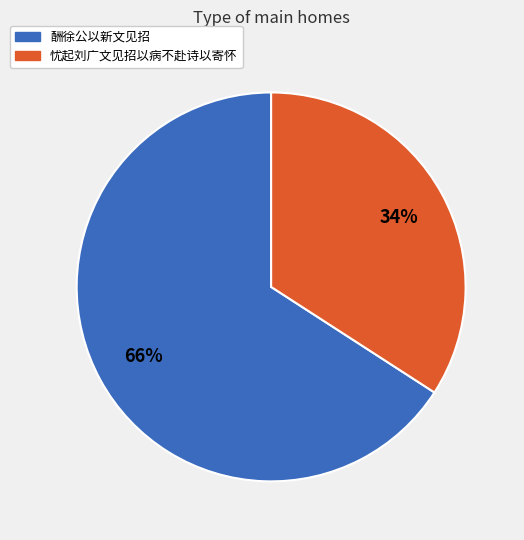

What percentage is the 酬徐公以新文见招 slice, to the nearest percent?

66%